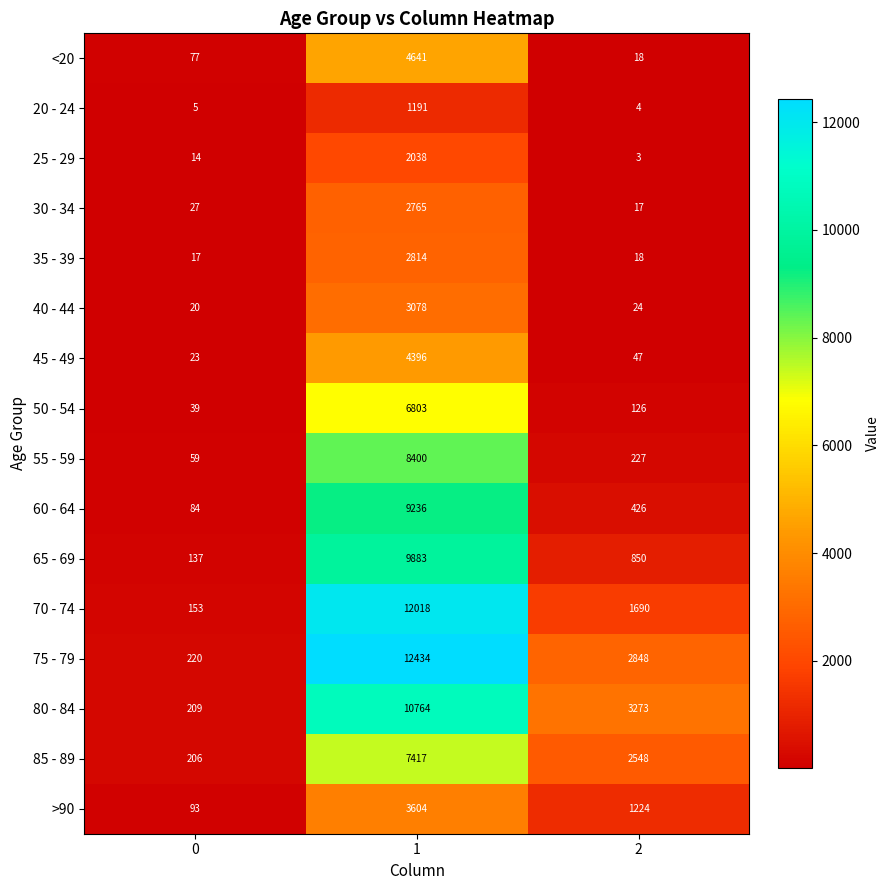

At which category is the sum across all series the highest?

1